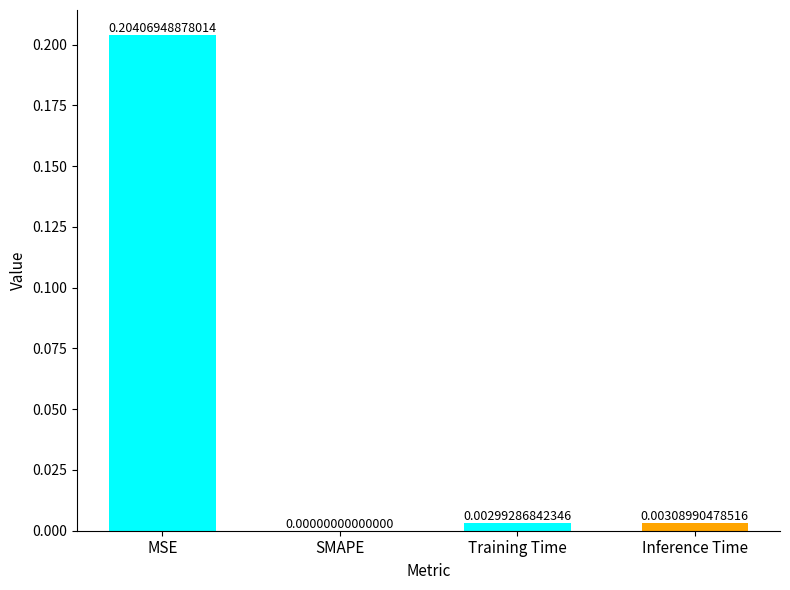

Where is the data nearest to the value 0?

SMAPE